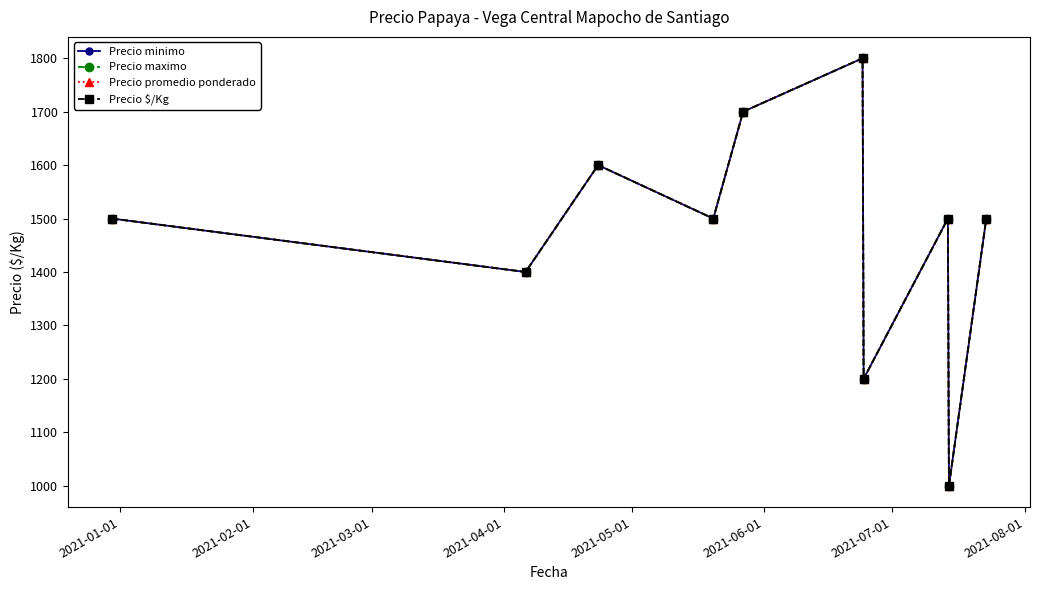

Is this an area chart (filled region under the line)?

No